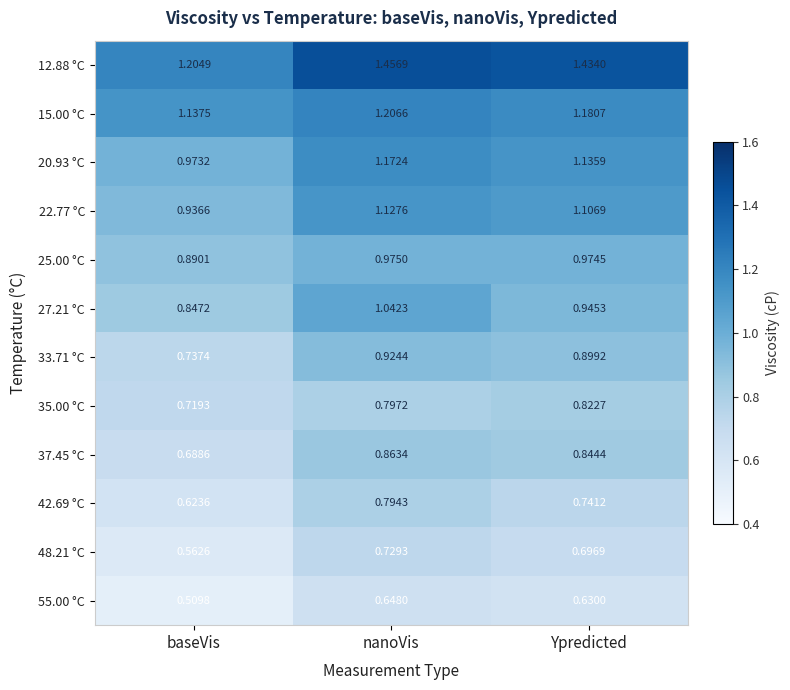

Which series has the widest spread of values?

12.88 °C